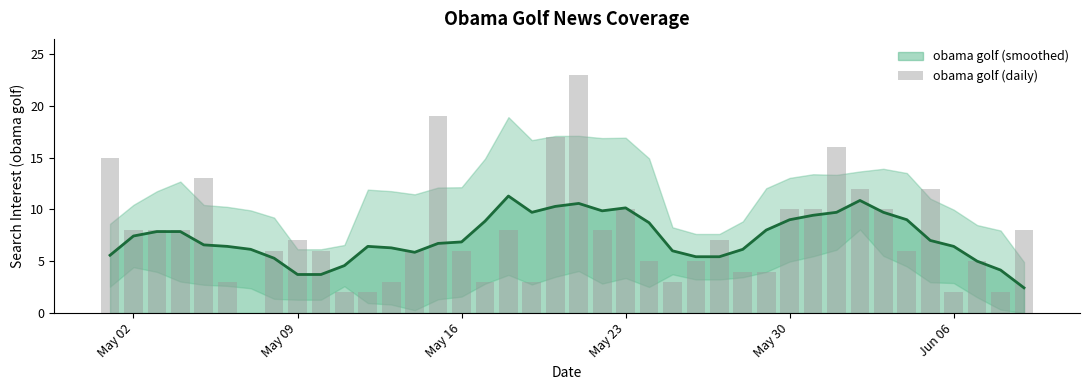

What is the maximum value shown in the chart?

23